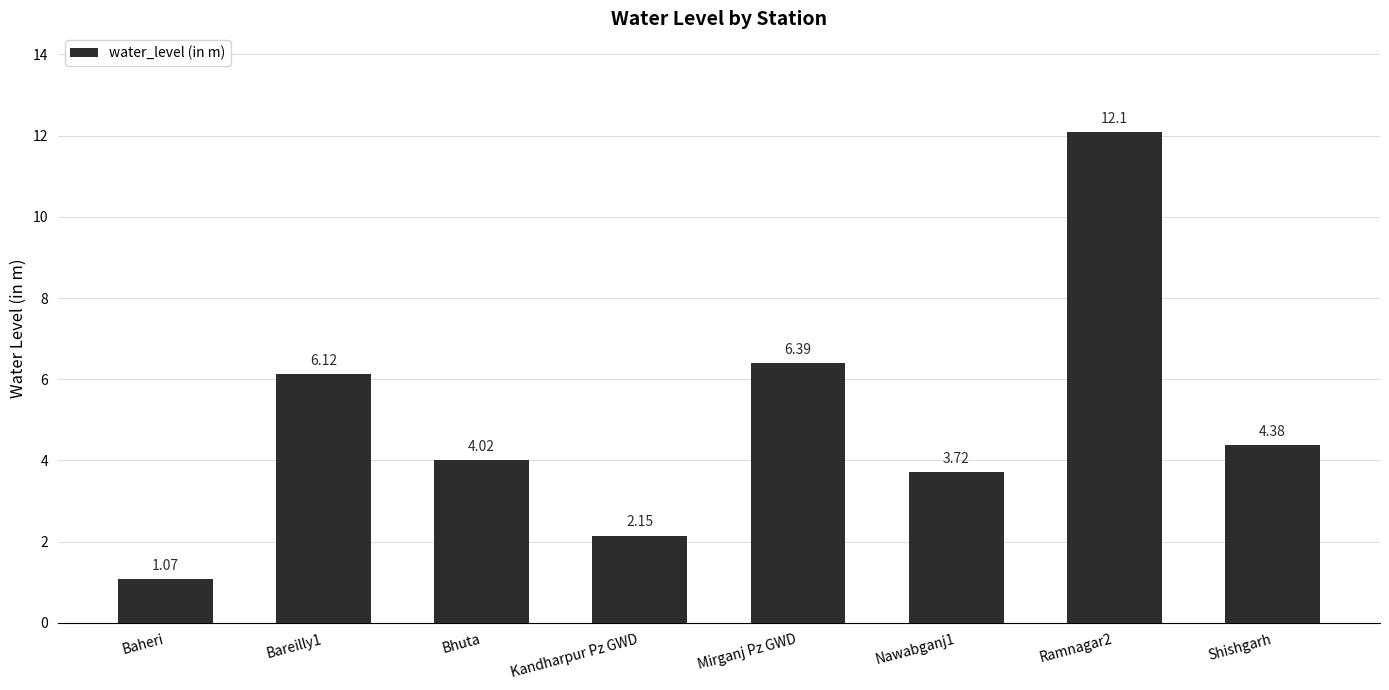

List the labels in order of value, largest first.

Ramnagar2, Mirganj Pz GWD, Bareilly1, Shishgarh, Bhuta, Nawabganj1, Kandharpur Pz GWD, Baheri